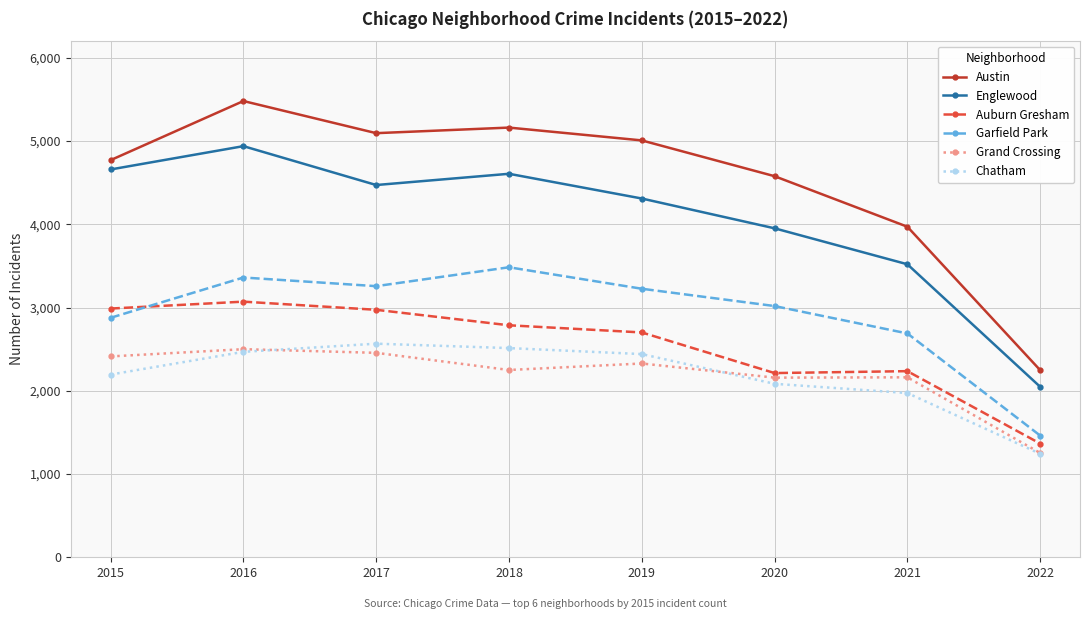

Is the value of Auburn Gresham at 2019 greater than the value of Austin at 2015?

No